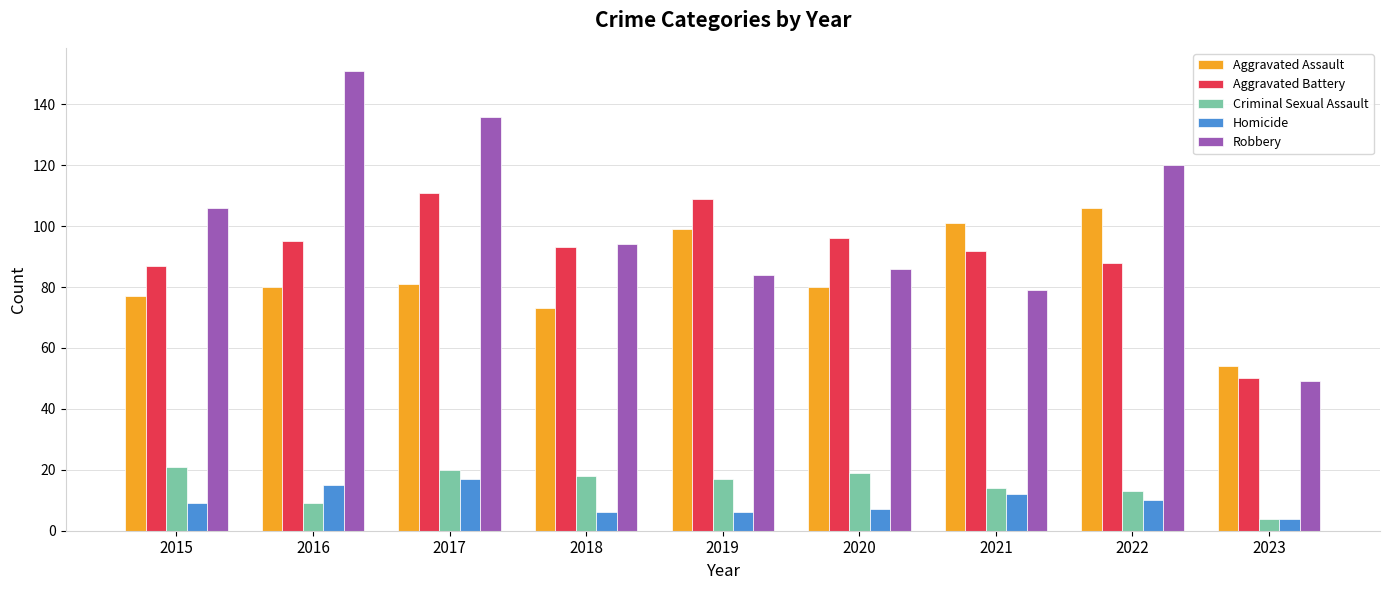

Between 2019 and 2023, which series saw the biggest shift?

Aggravated Battery